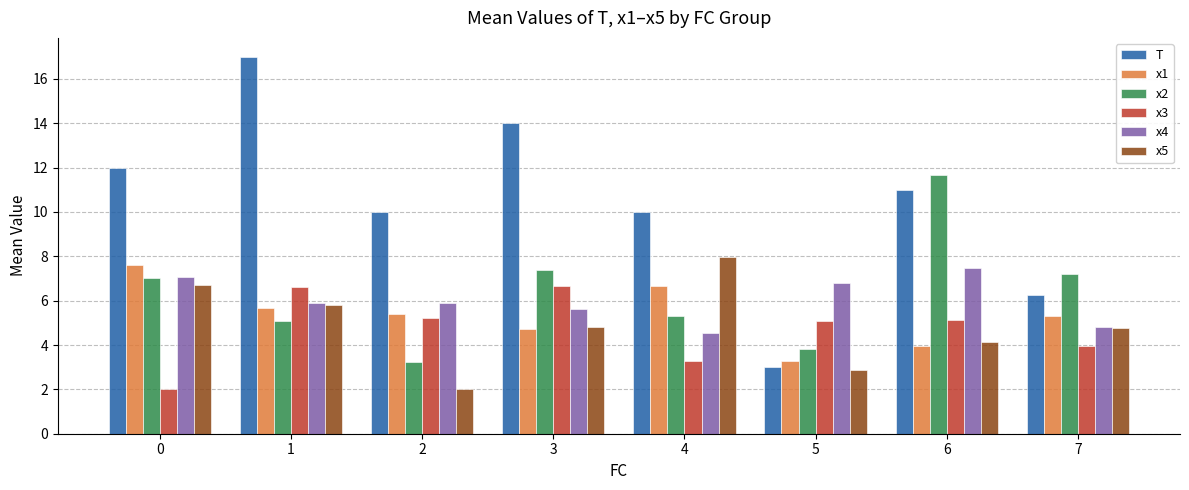

What is the spread (max minus min) of values at 1?

11.9